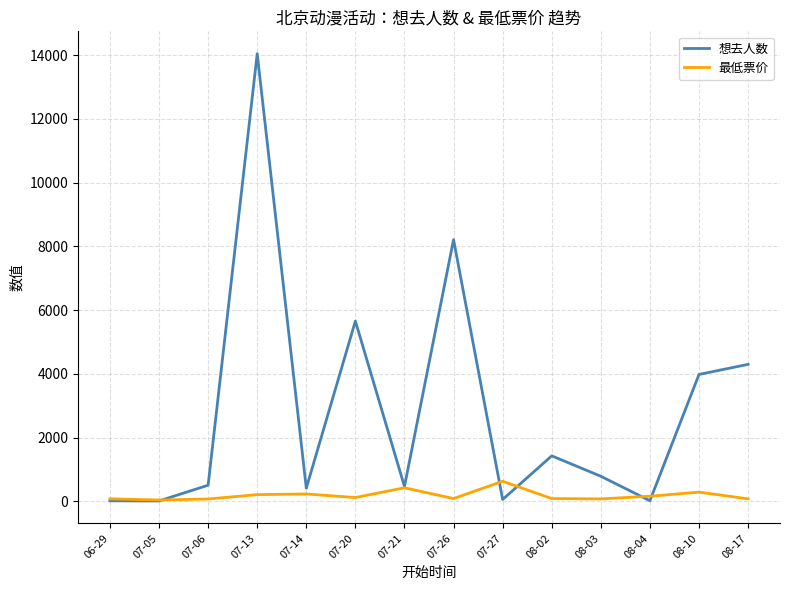

Which category has the highest value in the 最低票价 series?

07-27